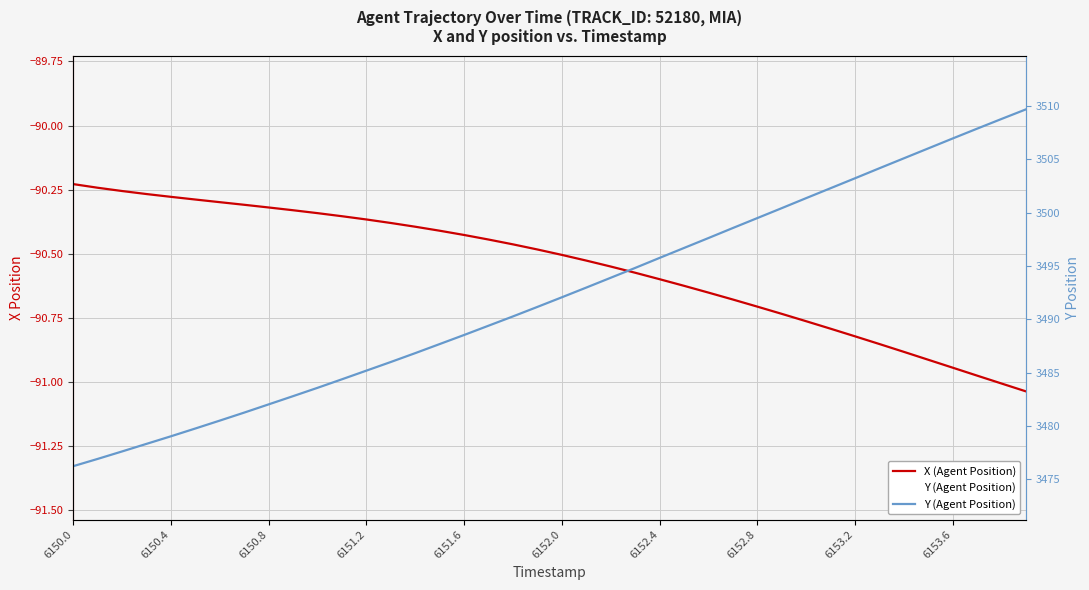

What is the maximum value shown in the chart?

3509.7